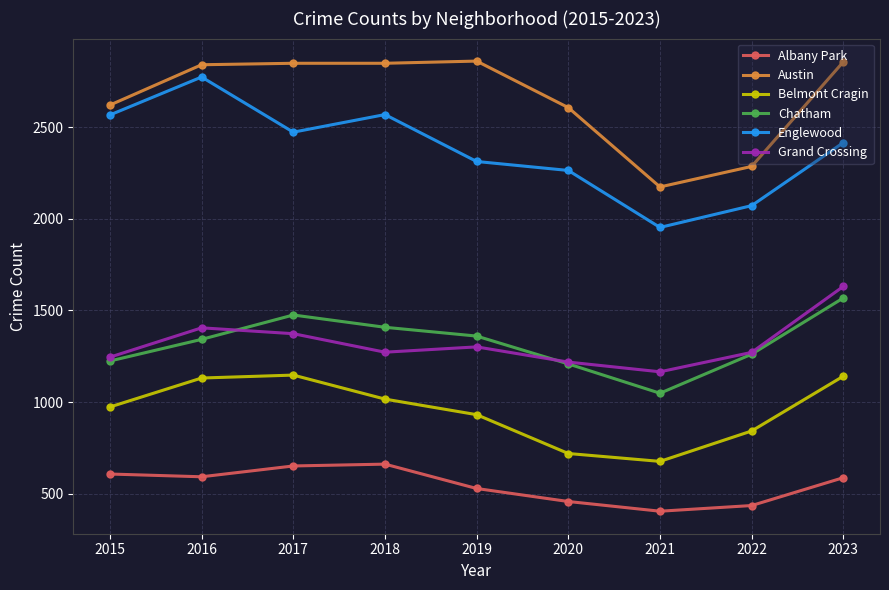

What are all the series names shown in the legend?

Albany Park, Austin, Belmont Cragin, Chatham, Englewood, Grand Crossing